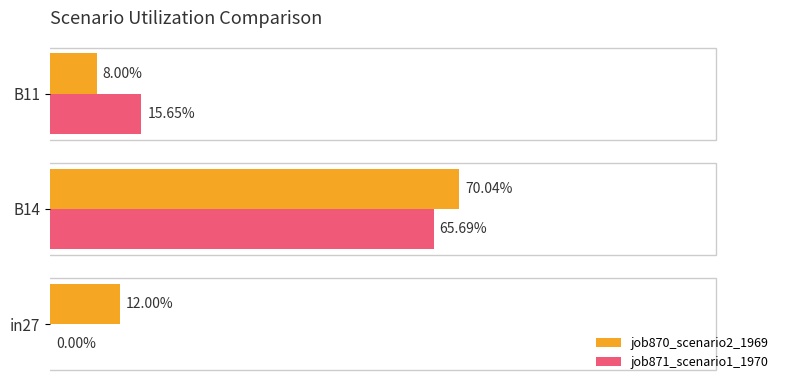

What are all the series names shown in the legend?

job870_scenario2_1969, job871_scenario1_1970